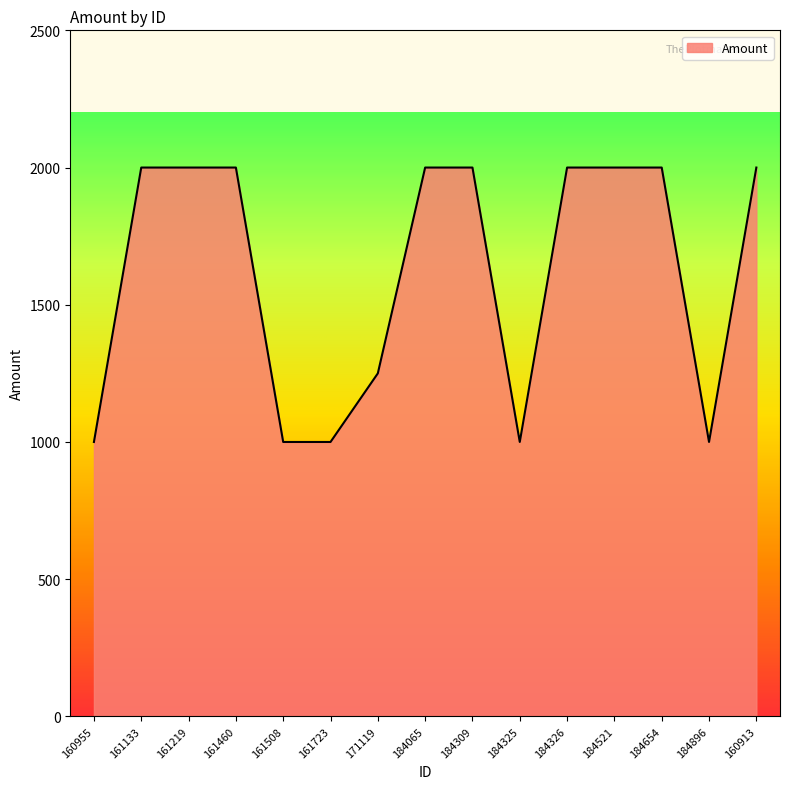

What is the sum of the values at 184065 and 161723?

3000